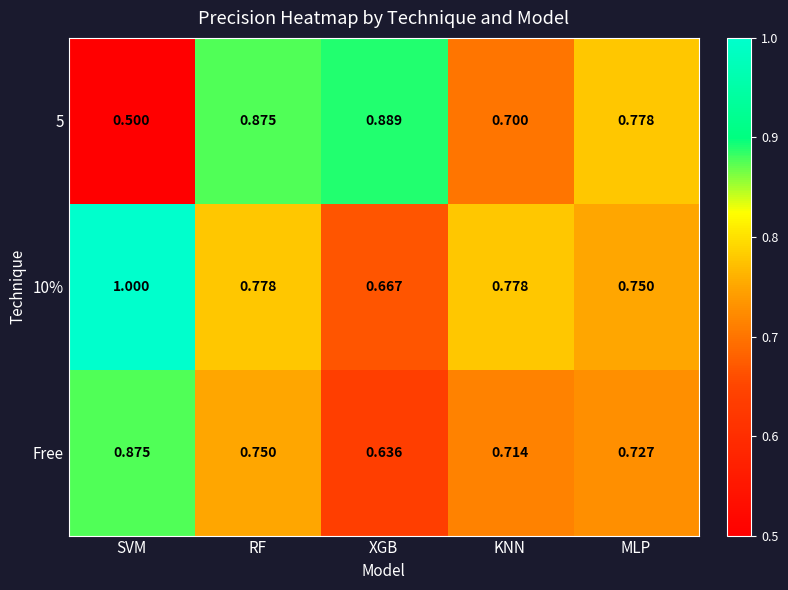

Which series has the widest spread of values?

5